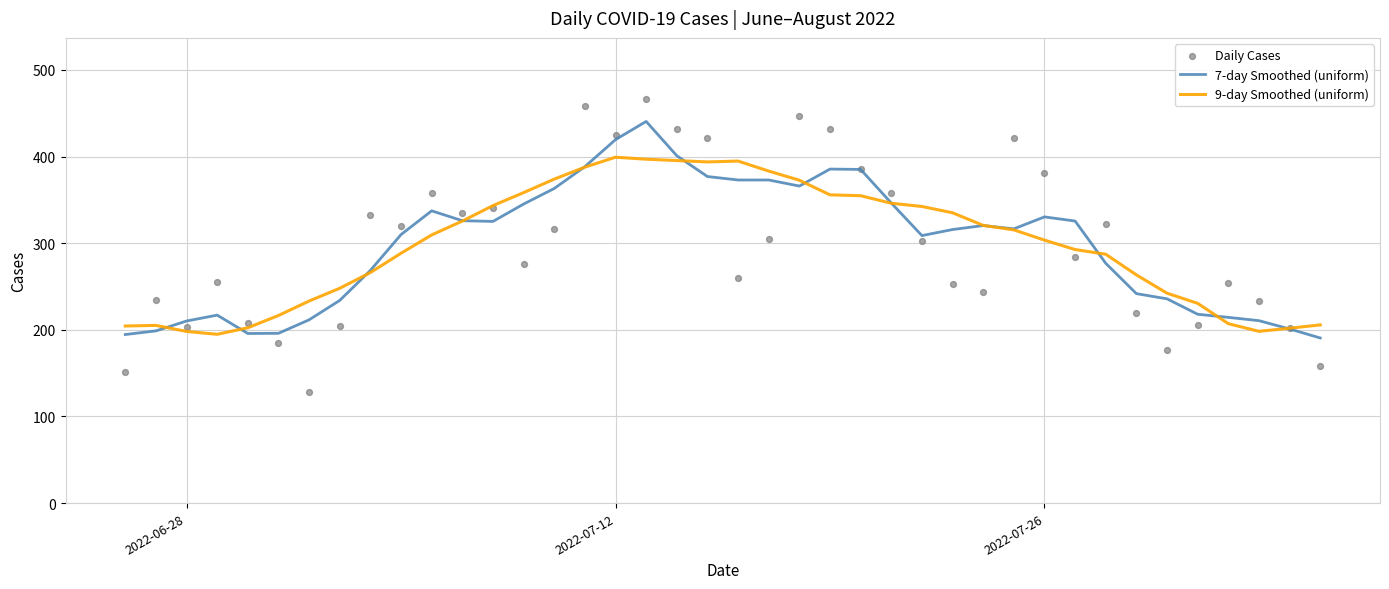

What is the highest value of the 9-day Smoothed (uniform) series?

399.3